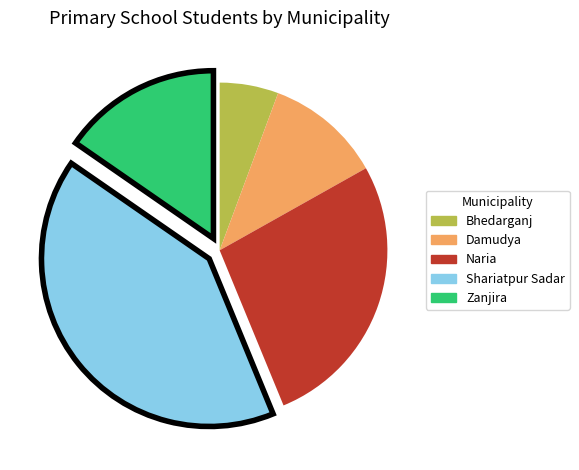

Between Naria and Shariatpur Sadar, which is larger?

Shariatpur Sadar